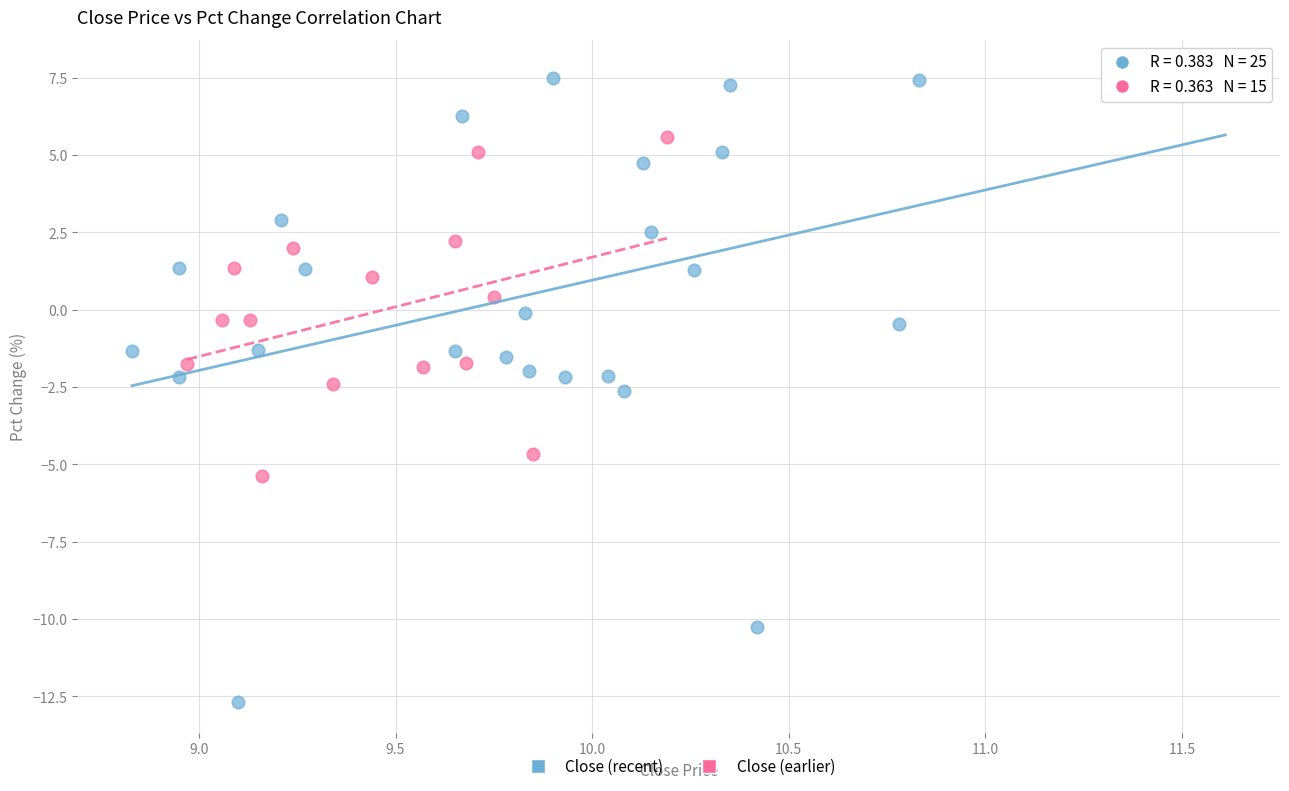

What are all the series names shown in the legend?

Close (recent), Close (earlier)